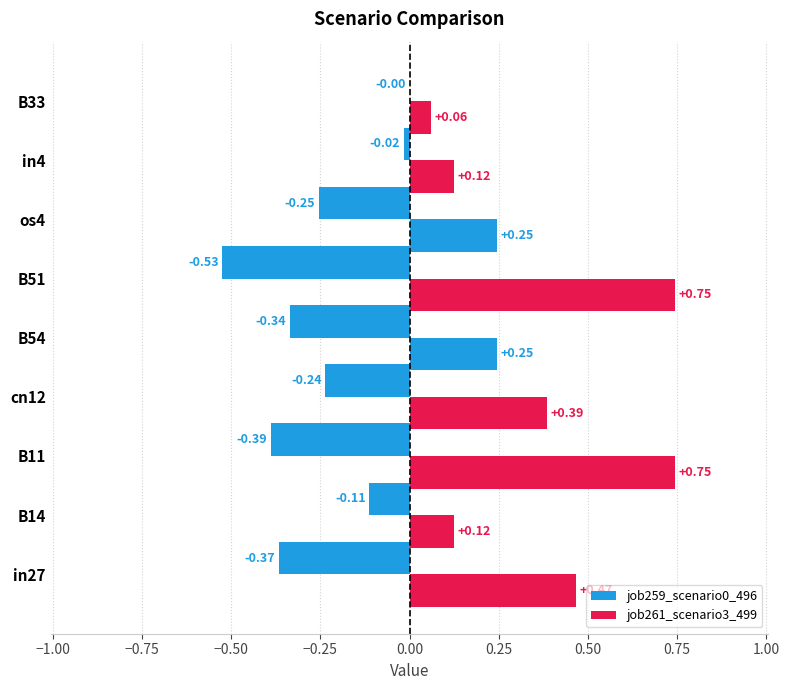

Count the number of categories in the chart.

9